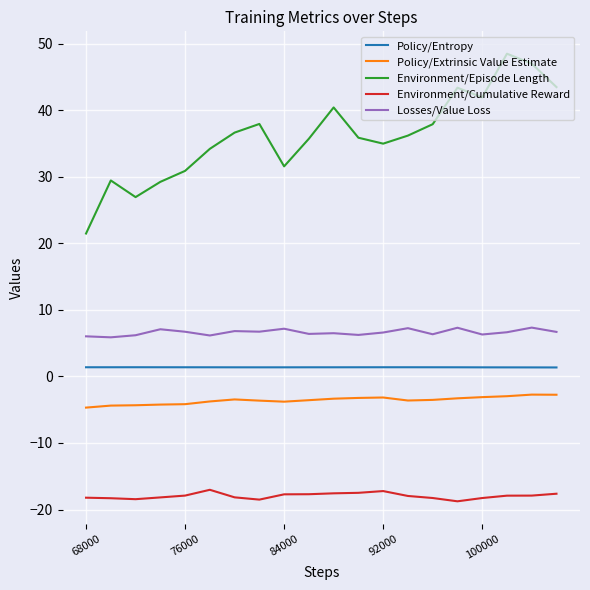

What is the maximum value shown in the chart?

48.5